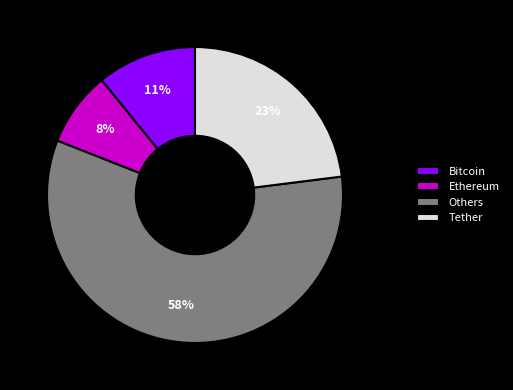

Combined, do Bitcoin and Others account for over 50%?

Yes